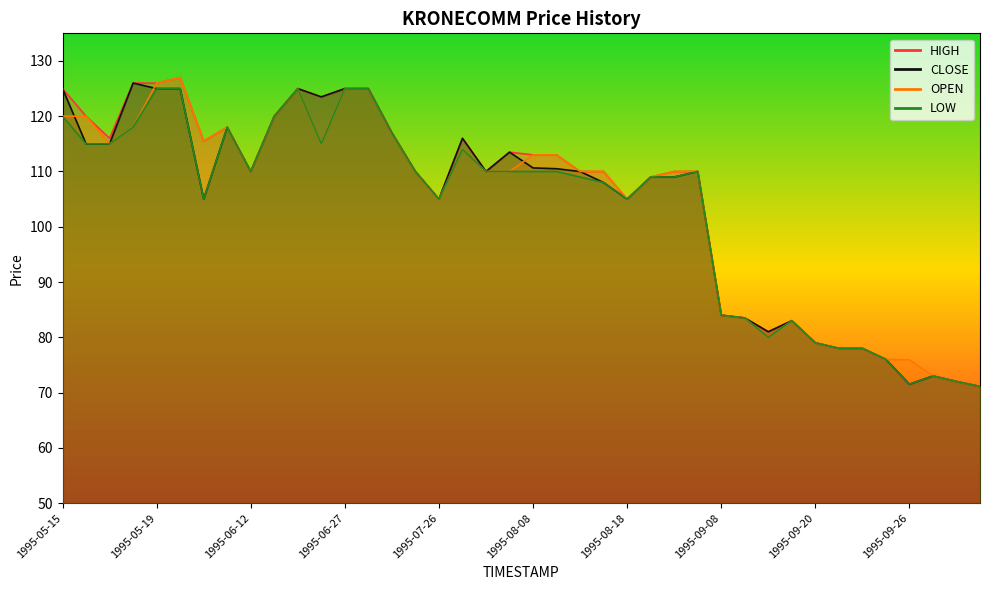

True or false: LOW and CLOSE intersect in this chart.

False